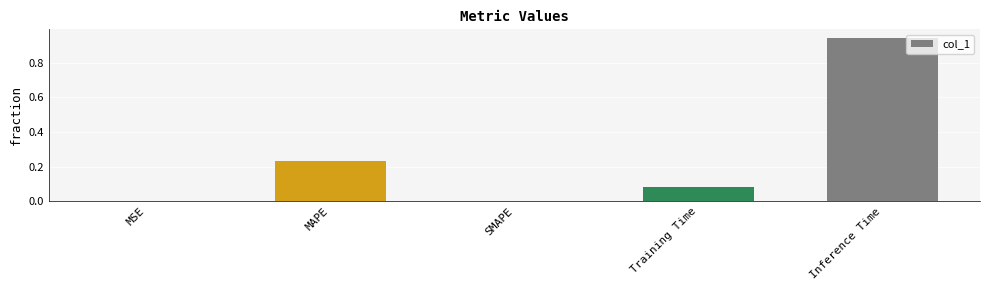

True or false: the data shows 0.0 at SMAPE.

True